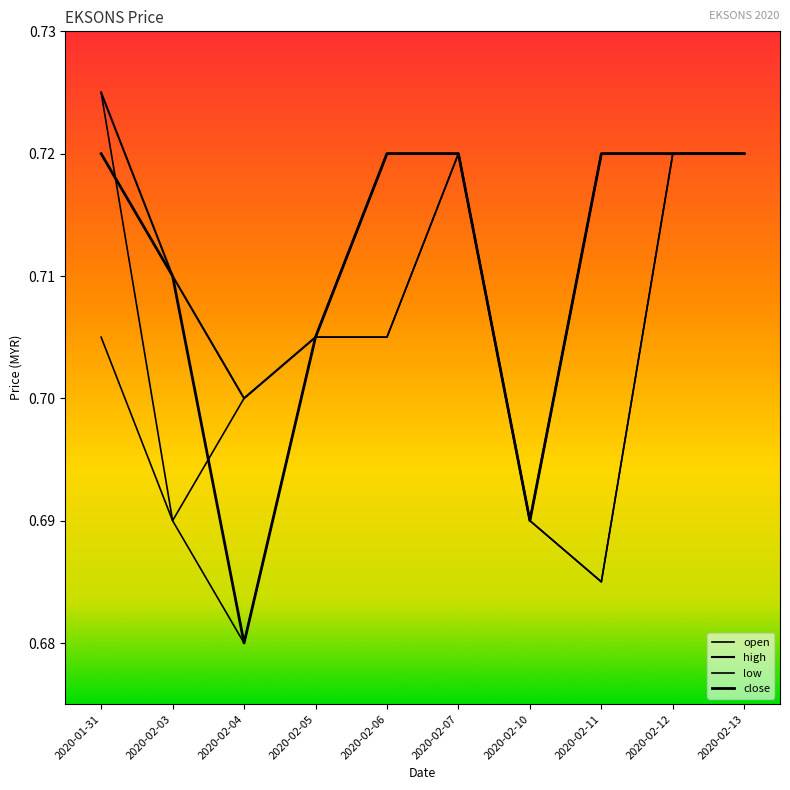

Is this an area chart (filled region under the line)?

No